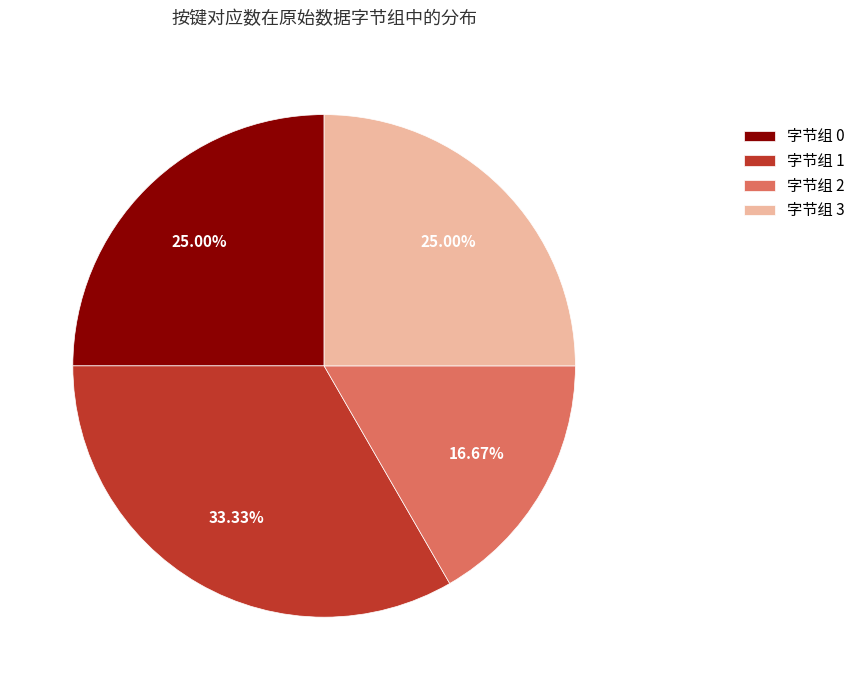

Is there any slice that represents more than half of the pie?

No